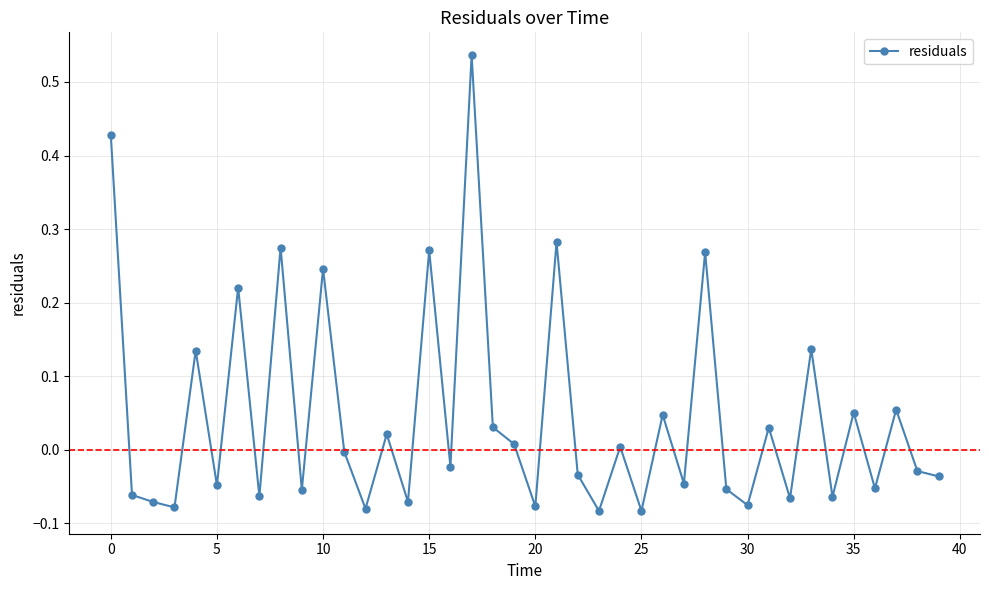

True or false: there are more than 1 points higher than both neighbors.

True